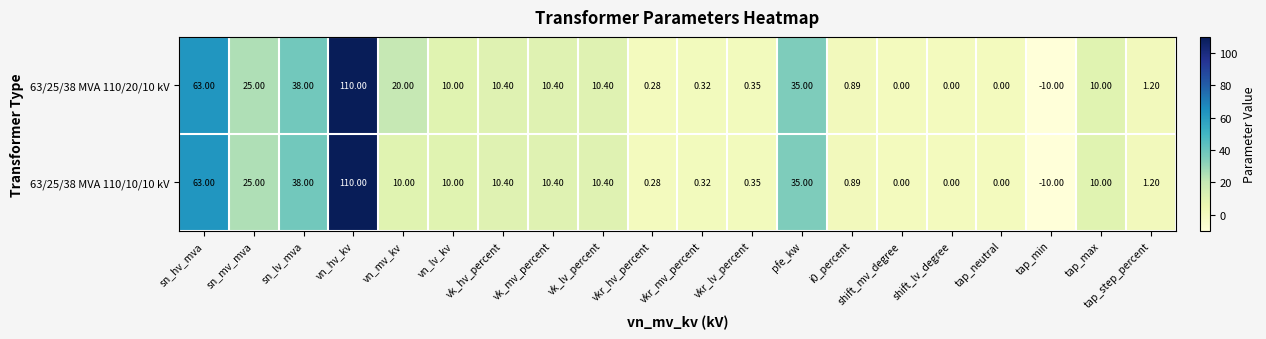

Is the value of 63/25/38 MVA 110/20/10 kV at vkr_mv_percent greater than the value of 63/25/38 MVA 110/10/10 kV at shift_lv_degree?

Yes